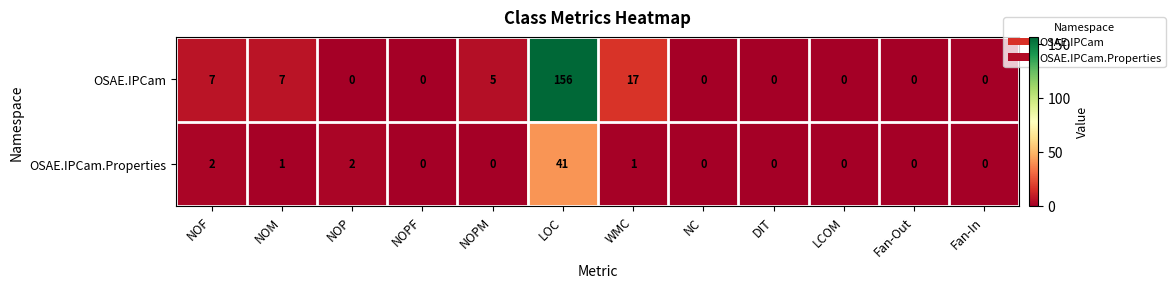

The OSAE.IPCam.Properties series shows 0 at NOPM. True or false?

True